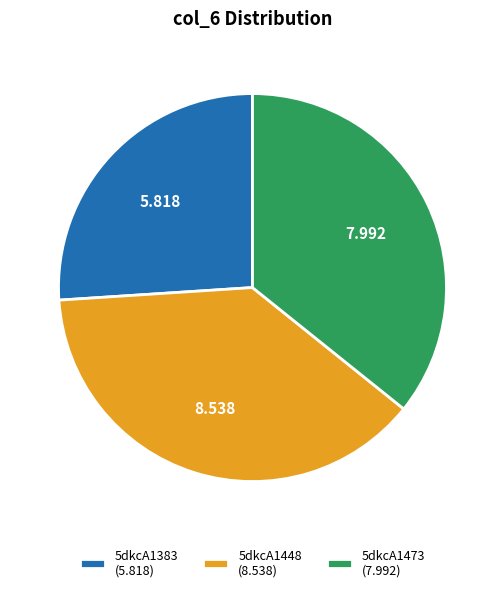

Do 5dkcA1473 (7.992) and 5dkcA1448 (8.538) together represent more than half of the pie?

Yes